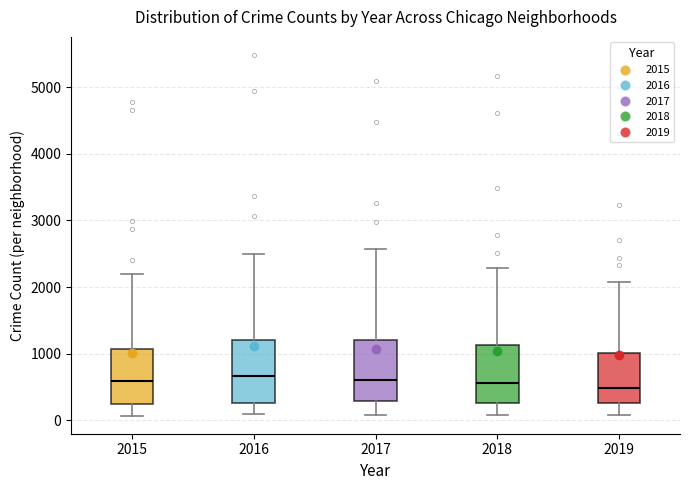

Reading left to right, transcribe this box plot: for each box, give where its median line is, the range the box spans, and where its two whiskers end, as read against the y-axis. The values are not printed on the chart, so give them approximately, as read against the axis.

2015: median 600, box 300 to 1100, whiskers 100 to 2200
2016: median 700, box 300 to 1200, whiskers 100 to 2500
2017: median 600, box 300 to 1200, whiskers 100 to 2600
2018: median 600, box 300 to 1100, whiskers 100 to 2300
2019: median 500, box 300 to 1000, whiskers 100 to 2100